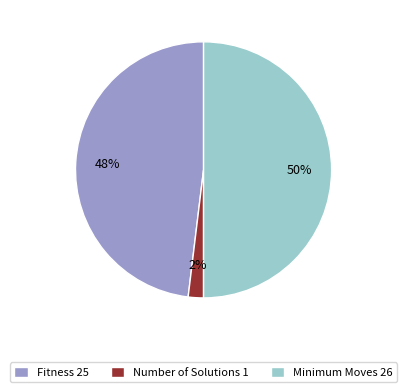

To the nearest percent, what portion does Number of Solutions 1 represent?

2%